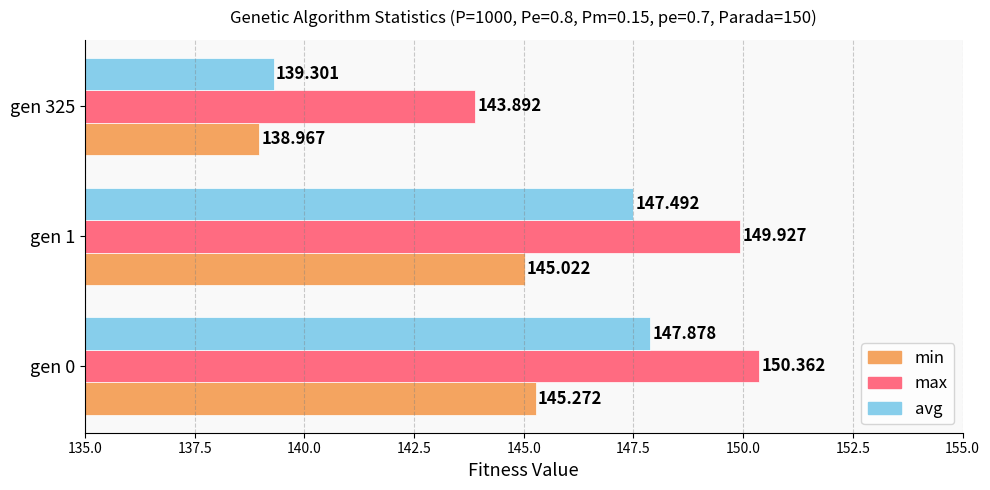

Which series has the largest total across all categories?

max